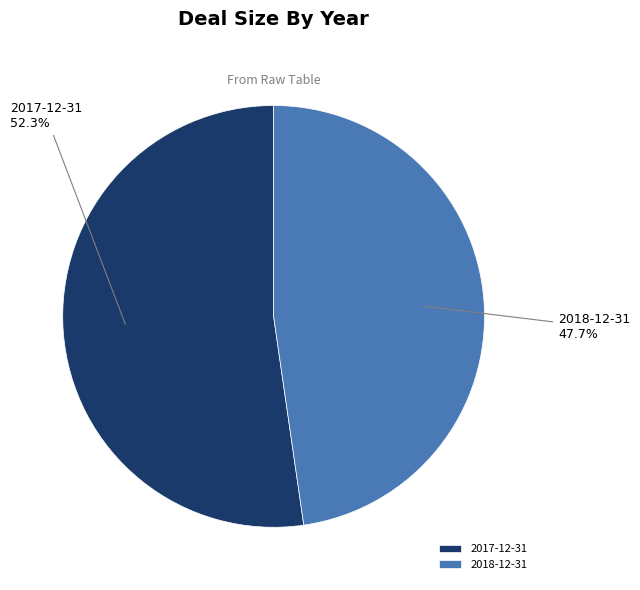

Is there a majority slice in this chart?

Yes